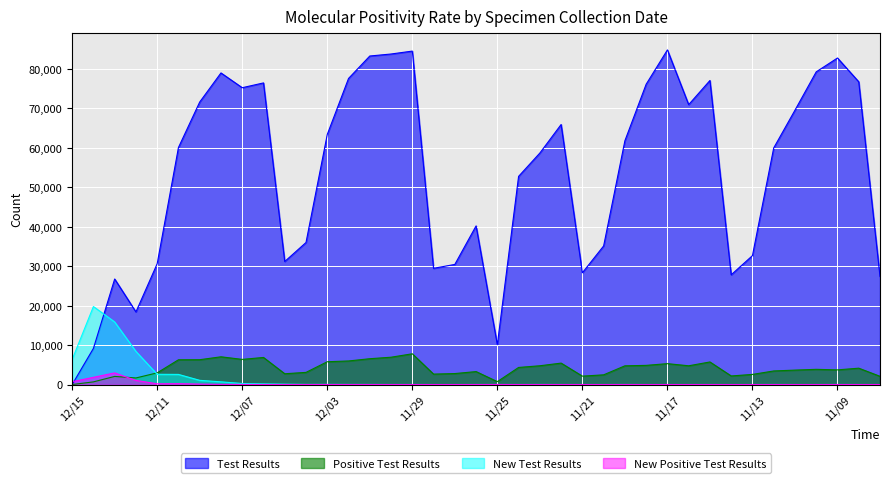

After their last crossing, which series has the higher values: Positive Test Results or New Positive Test Results?

Positive Test Results